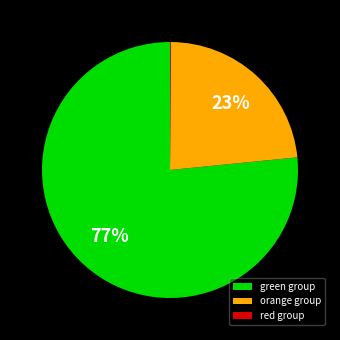

To the nearest percent, what percentage of the pie is orange group?

23%